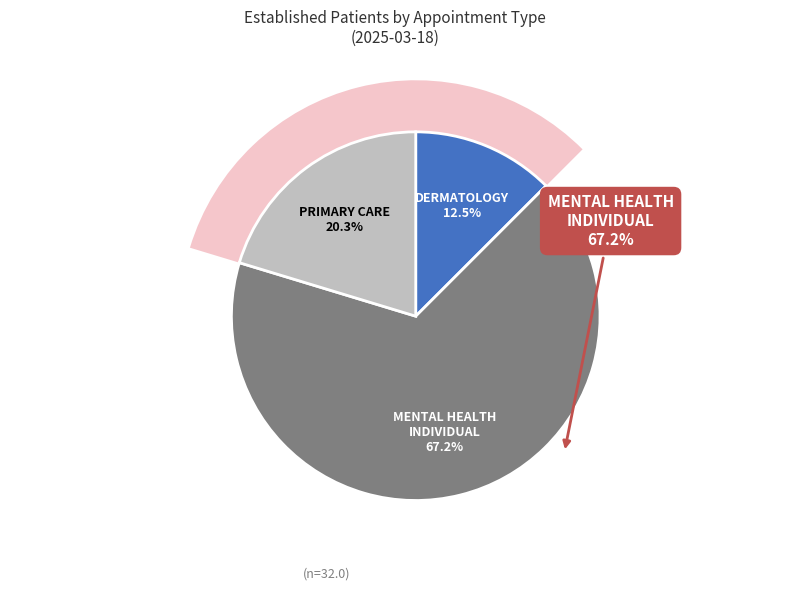

To the nearest percent, what portion does DERMATOLOGY represent?

12%